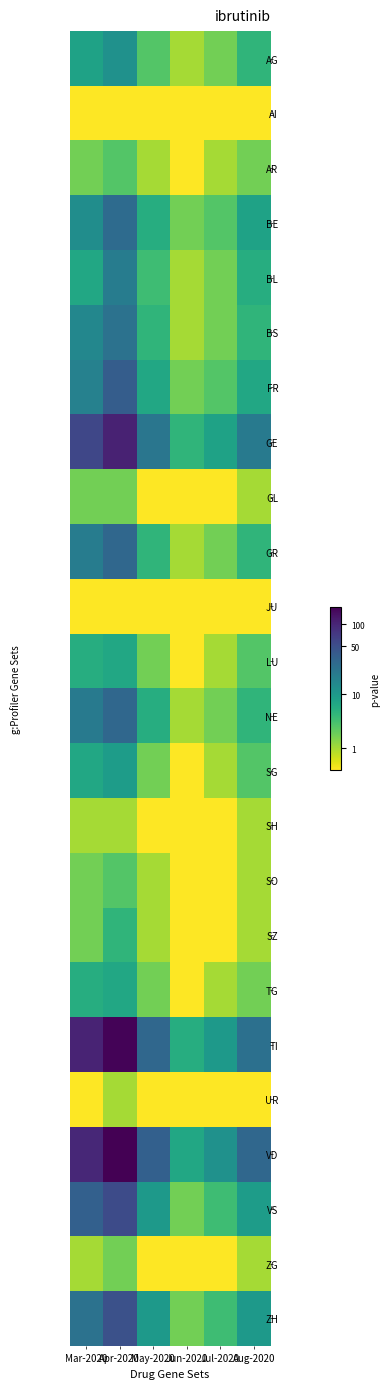

Reading left to right, extract all data points from this chart.

AG: Mar-2020=2.2	Apr-2020=2.6	May-2020=1.4	Jun-2020=0.7	Jul-2020=1.1	Aug-2020=1.8
AI: Mar-2020=0.0	Apr-2020=0.0	May-2020=0.0	Jun-2020=0.0	Jul-2020=0.0	Aug-2020=0.0
AR: Mar-2020=1.1	Apr-2020=1.4	May-2020=0.7	Jun-2020=0.0	Jul-2020=0.7	Aug-2020=1.1
BE: Mar-2020=2.6	Apr-2020=3.4	May-2020=1.9	Jun-2020=1.1	Jul-2020=1.4	Aug-2020=2.2
BL: Mar-2020=2.1	Apr-2020=3.0	May-2020=1.6	Jun-2020=0.7	Jul-2020=1.1	Aug-2020=1.9
BS: Mar-2020=2.8	Apr-2020=3.2	May-2020=1.8	Jun-2020=0.7	Jul-2020=1.1	Aug-2020=1.8
FR: Mar-2020=2.9	Apr-2020=3.6	May-2020=2.1	Jun-2020=1.1	Jul-2020=1.4	Aug-2020=2.1
GE: Mar-2020=4.1	Apr-2020=4.7	May-2020=3.1	Jun-2020=1.8	Jul-2020=2.2	Aug-2020=3.0
GL: Mar-2020=1.1	Apr-2020=1.1	May-2020=0.0	Jun-2020=0.0	Jul-2020=0.0	Aug-2020=0.7
GR: Mar-2020=3.0	Apr-2020=3.4	May-2020=1.8	Jun-2020=0.7	Jul-2020=1.1	Aug-2020=1.8
JU: Mar-2020=0.0	Apr-2020=0.0	May-2020=0.0	Jun-2020=0.0	Jul-2020=0.0	Aug-2020=0.0
LU: Mar-2020=1.9	Apr-2020=2.1	May-2020=1.1	Jun-2020=0.0	Jul-2020=0.7	Aug-2020=1.4
NE: Mar-2020=3.0	Apr-2020=3.4	May-2020=1.9	Jun-2020=0.7	Jul-2020=1.1	Aug-2020=1.8
SG: Mar-2020=2.1	Apr-2020=2.3	May-2020=1.1	Jun-2020=0.0	Jul-2020=0.7	Aug-2020=1.4
SH: Mar-2020=0.7	Apr-2020=0.7	May-2020=0.0	Jun-2020=0.0	Jul-2020=0.0	Aug-2020=0.7
SO: Mar-2020=1.1	Apr-2020=1.4	May-2020=0.7	Jun-2020=0.0	Jul-2020=0.0	Aug-2020=0.7
SZ: Mar-2020=1.1	Apr-2020=1.8	May-2020=0.7	Jun-2020=0.0	Jul-2020=0.0	Aug-2020=0.7
TG: Mar-2020=1.9	Apr-2020=2.1	May-2020=1.1	Jun-2020=0.0	Jul-2020=0.7	Aug-2020=1.1
TI: Mar-2020=4.7	Apr-2020=5.1	May-2020=3.4	Jun-2020=1.9	Jul-2020=2.4	Aug-2020=3.3
UR: Mar-2020=0.0	Apr-2020=0.7	May-2020=0.0	Jun-2020=0.0	Jul-2020=0.0	Aug-2020=0.0
VD: Mar-2020=4.6	Apr-2020=5.2	May-2020=3.6	Jun-2020=2.1	Jul-2020=2.6	Aug-2020=3.4
VS: Mar-2020=3.6	Apr-2020=4.0	May-2020=2.4	Jun-2020=1.1	Jul-2020=1.6	Aug-2020=2.3
ZG: Mar-2020=0.7	Apr-2020=1.1	May-2020=0.0	Jun-2020=0.0	Jul-2020=0.0	Aug-2020=0.7
ZH: Mar-2020=3.2	Apr-2020=3.9	May-2020=2.4	Jun-2020=1.1	Jul-2020=1.6	Aug-2020=2.4